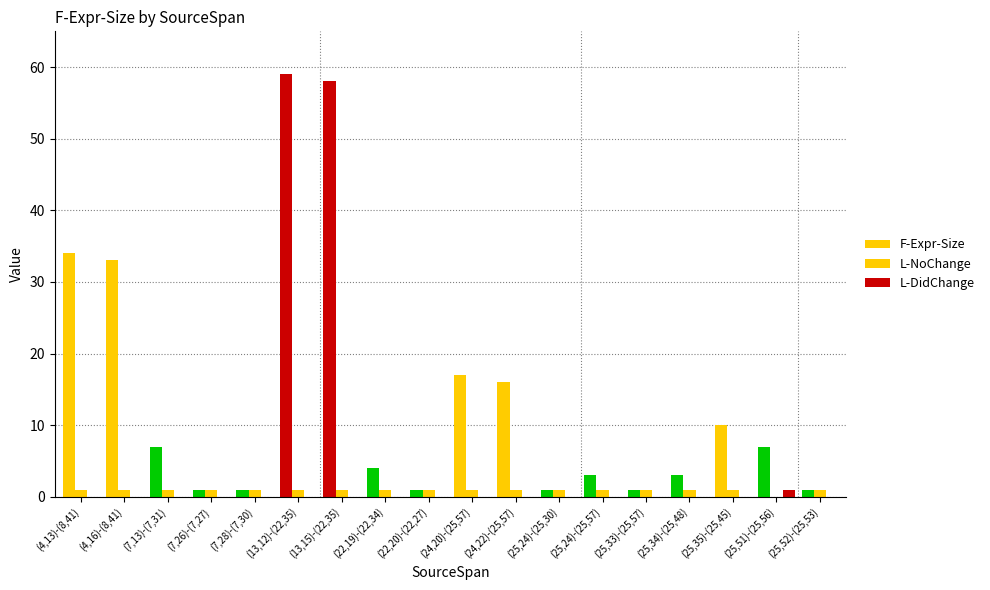

At which category does the chart reach its minimum across all series?

(25,51)-(25,56)